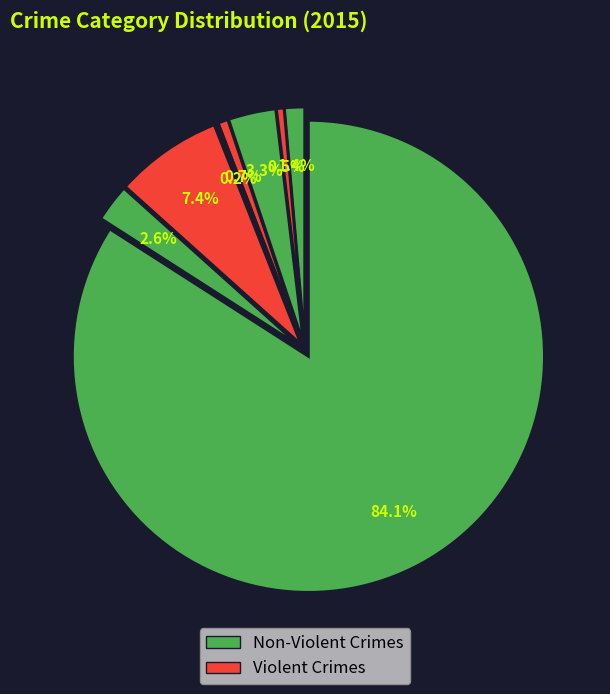

True or false: Theft accounts for 84% of the total.

True